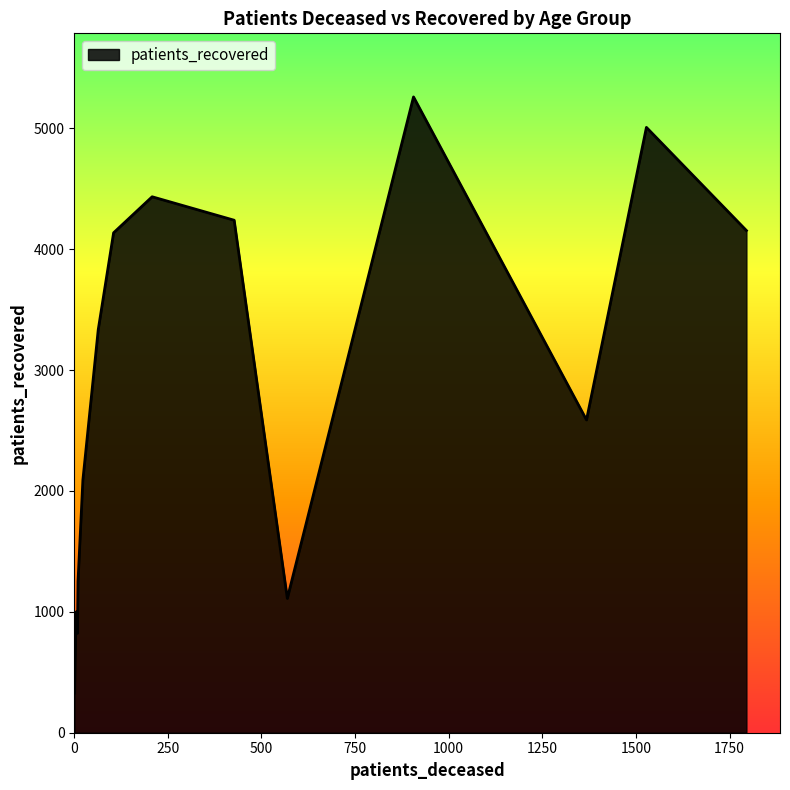

What is the minimum value shown in the chart?

328